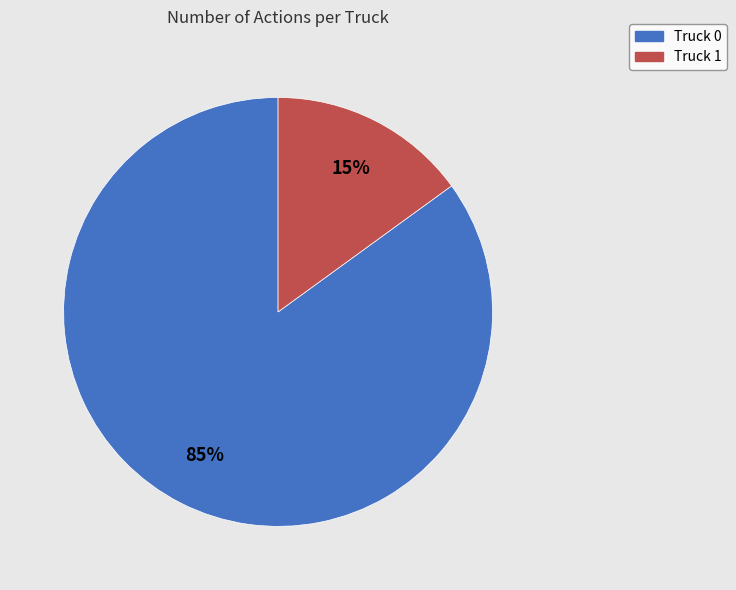

Which category has the biggest portion of the pie?

Truck 0